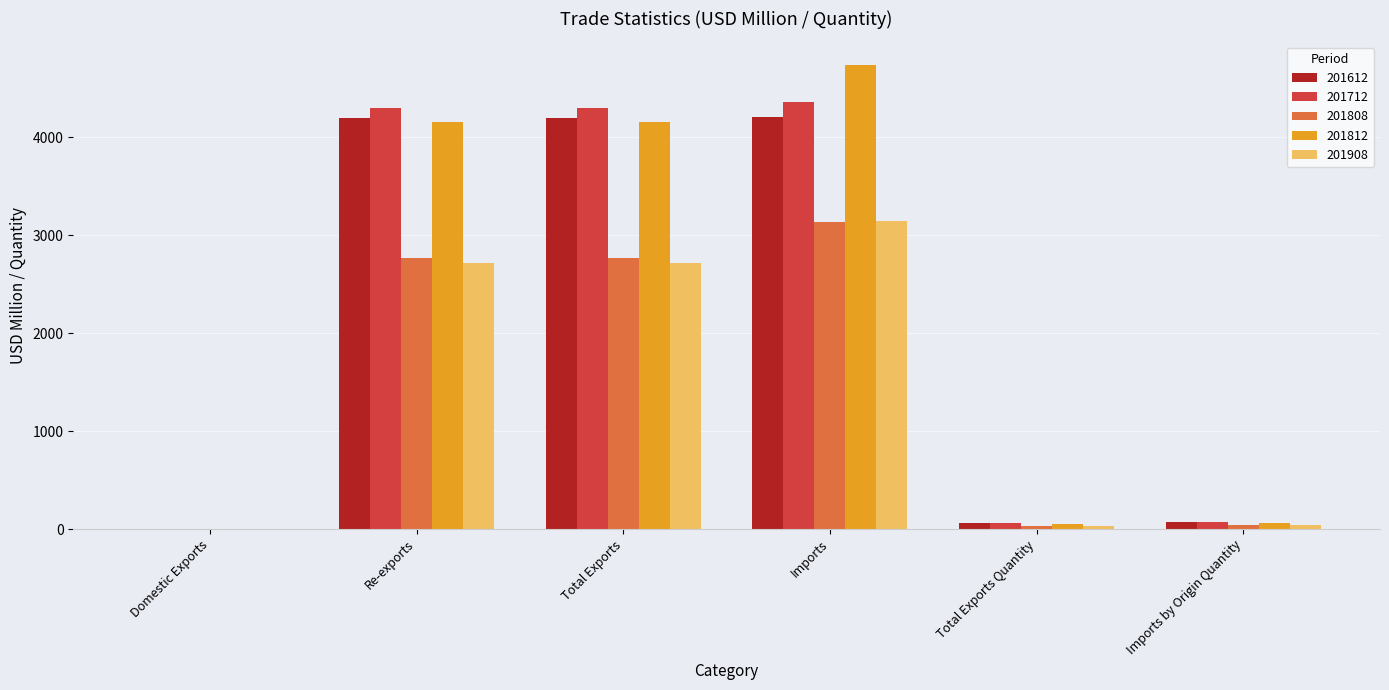

How many distinct data groups are displayed?

5